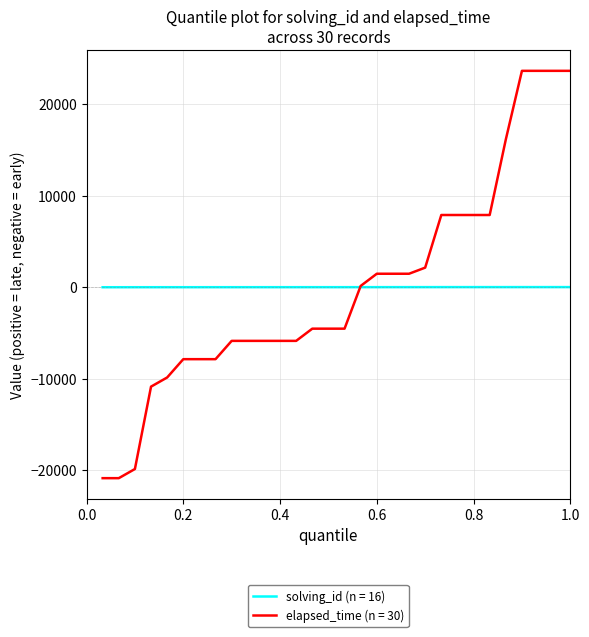

Which series has the largest range (max minus min)?

elapsed_time (n = 30)